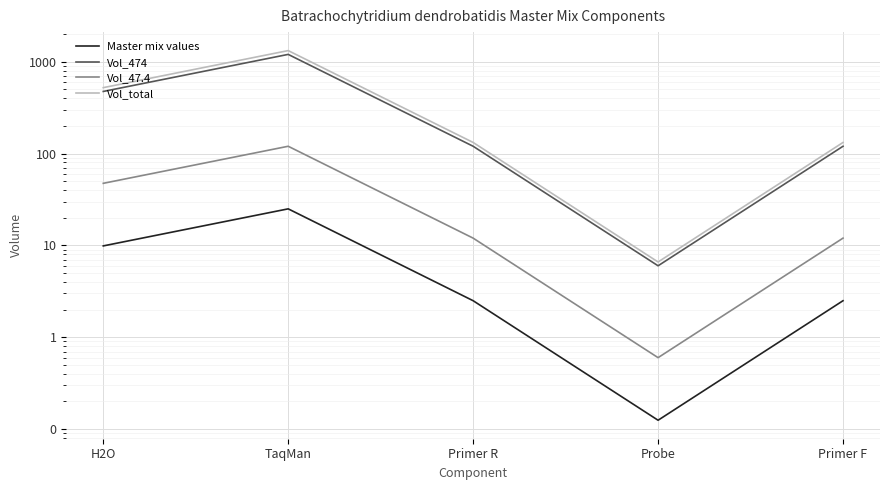

List the series in order of their peak value, highest first.

Vol_total, Vol_474, Vol_47.4, Master mix values